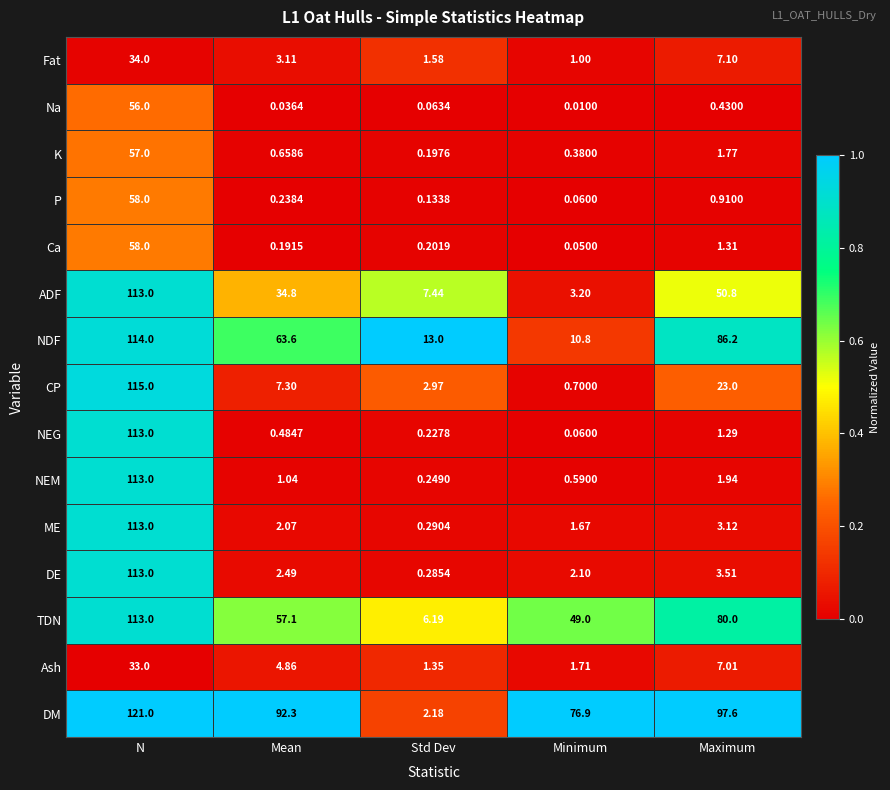

At which category does the chart reach its minimum across all series?

Minimum